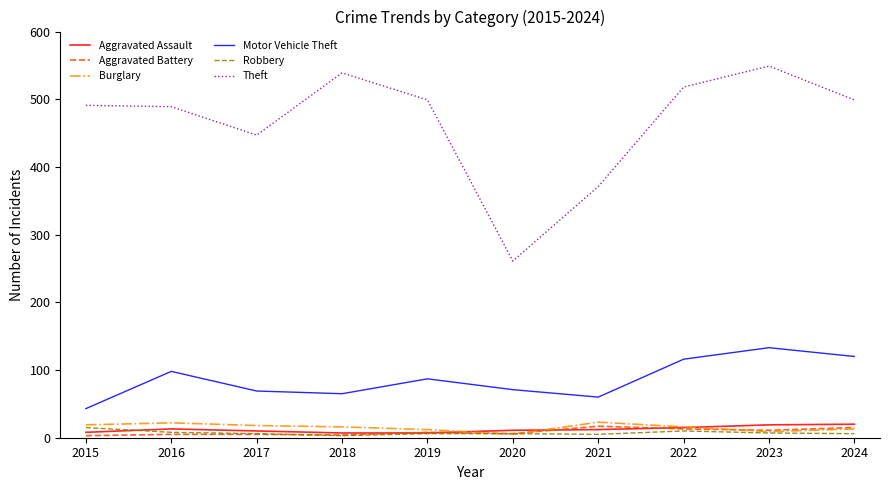

What is the highest value of the Theft series?

549